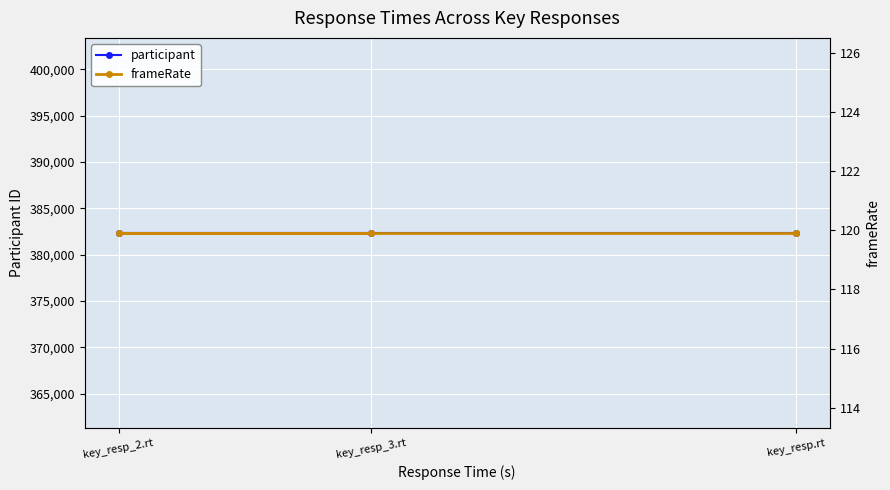

What position from the left is key_resp.rt?

1